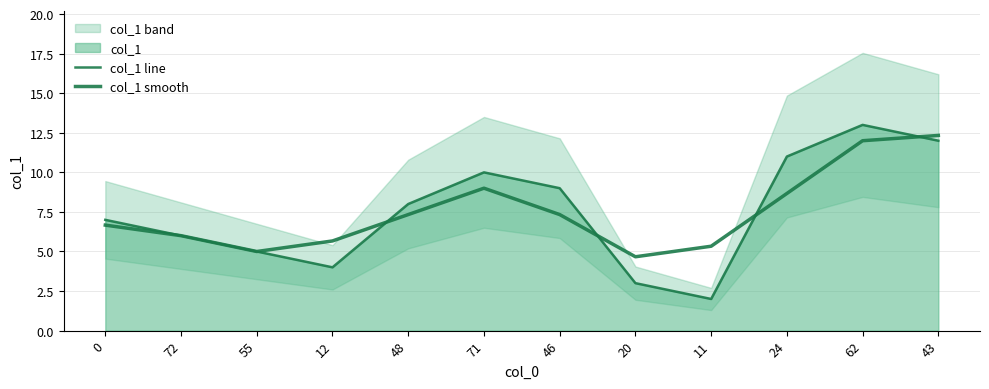

What position from the left is 11?

9